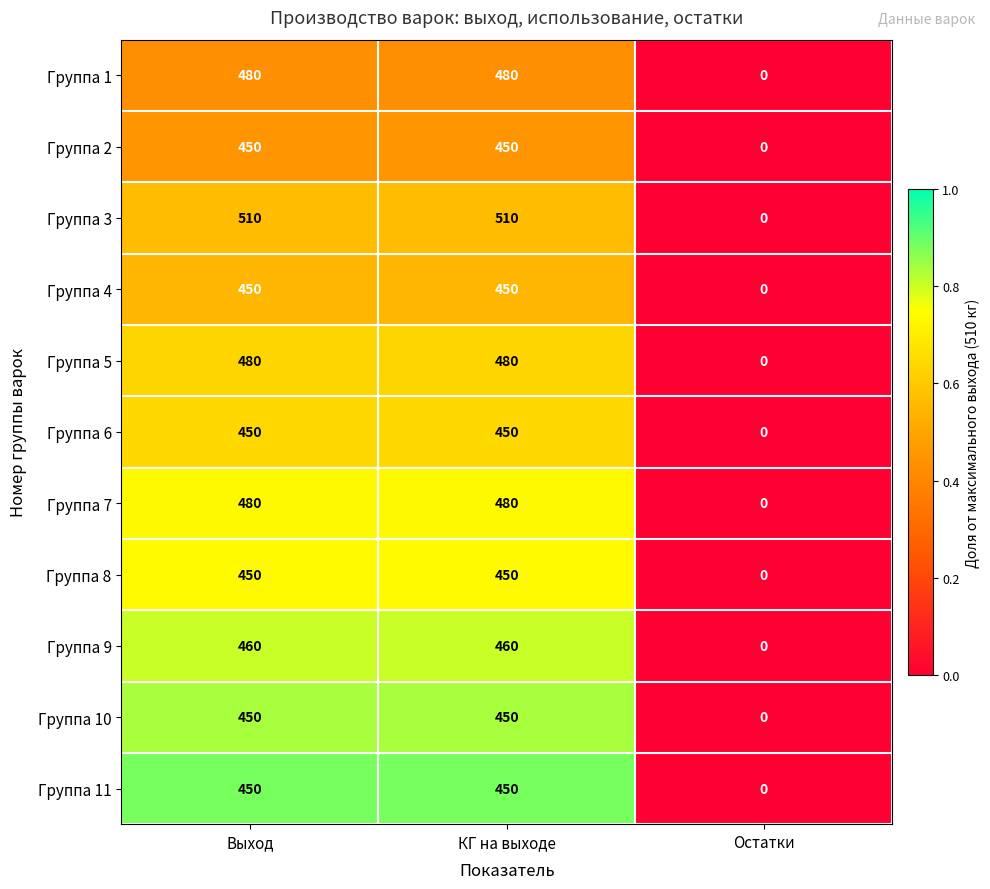

Which label corresponds to the smallest value in the chart?

Остатки